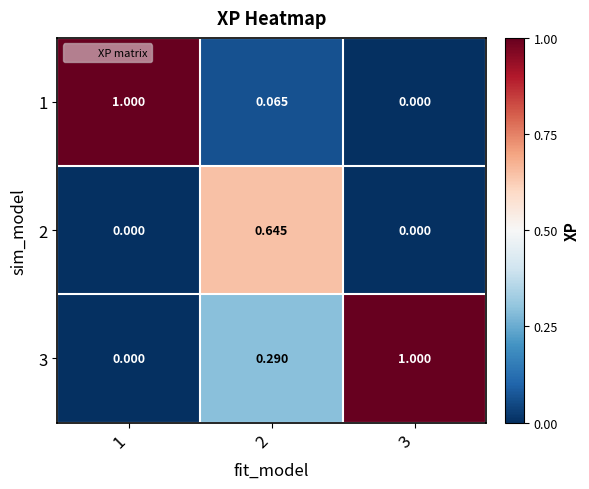

How many categories are shown in the chart?

3